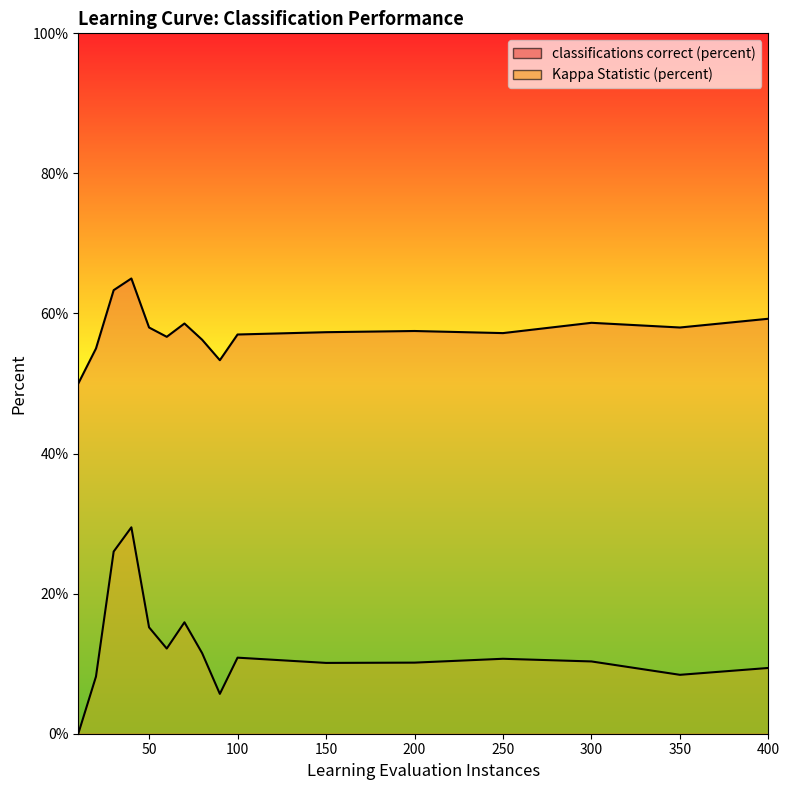

Rank the series by their average value, from highest to lowest.

classifications correct (percent), Kappa Statistic (percent)